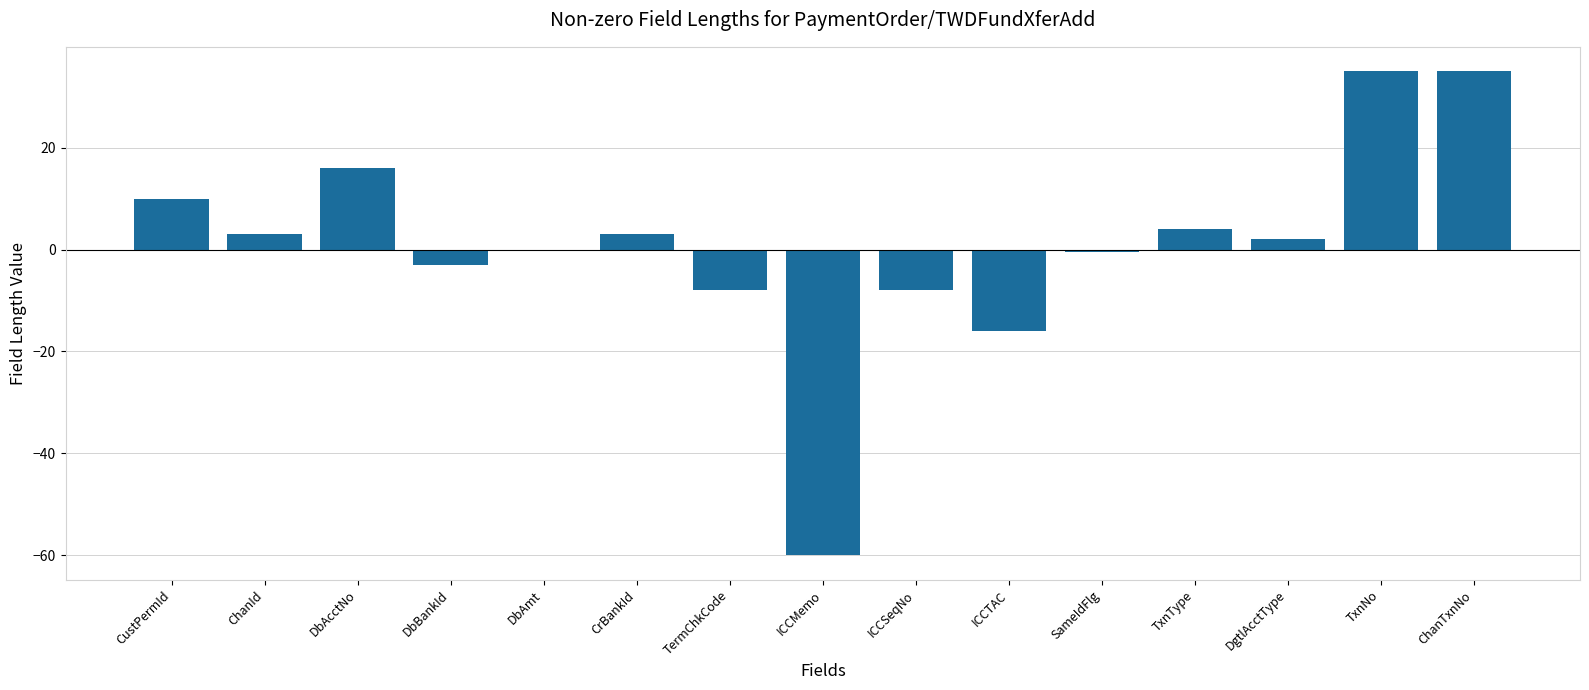

Which has a higher value, SameIdFlg or TxnNo?

TxnNo